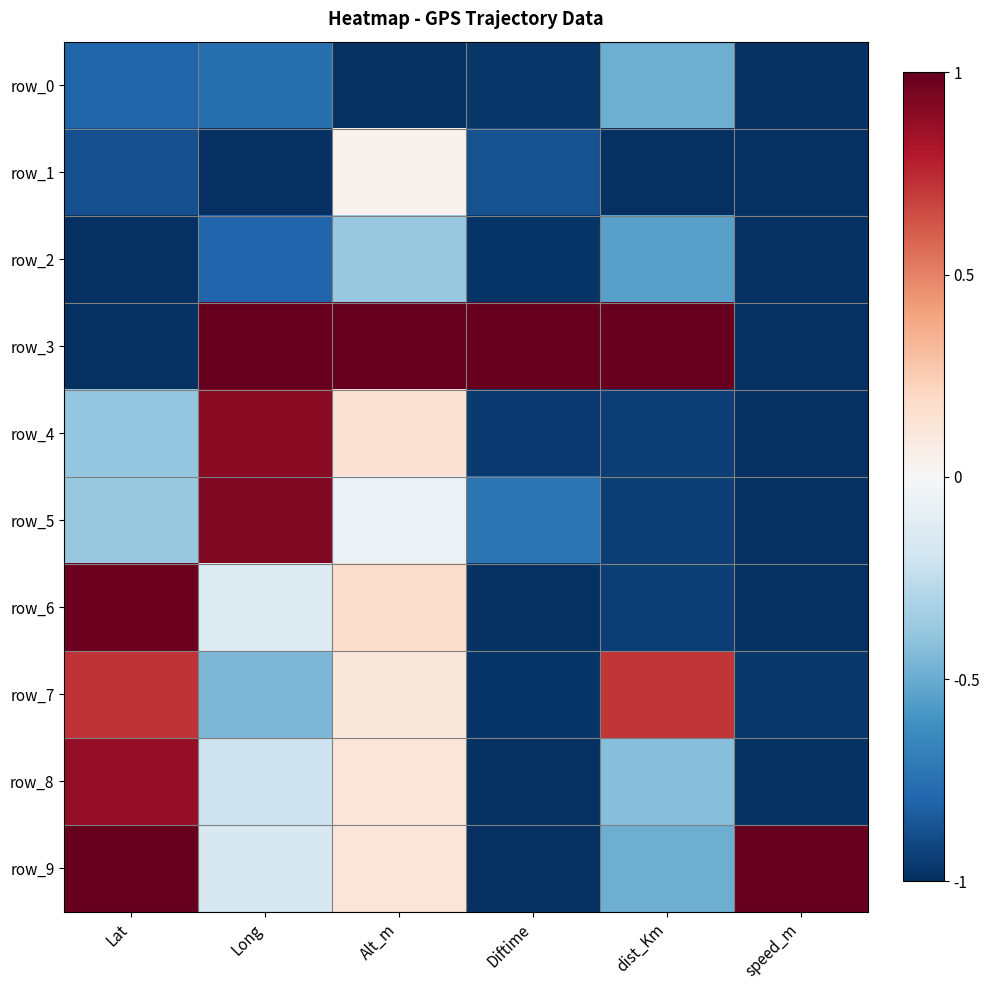

At which label is row_4 closest to 0?

Alt_m